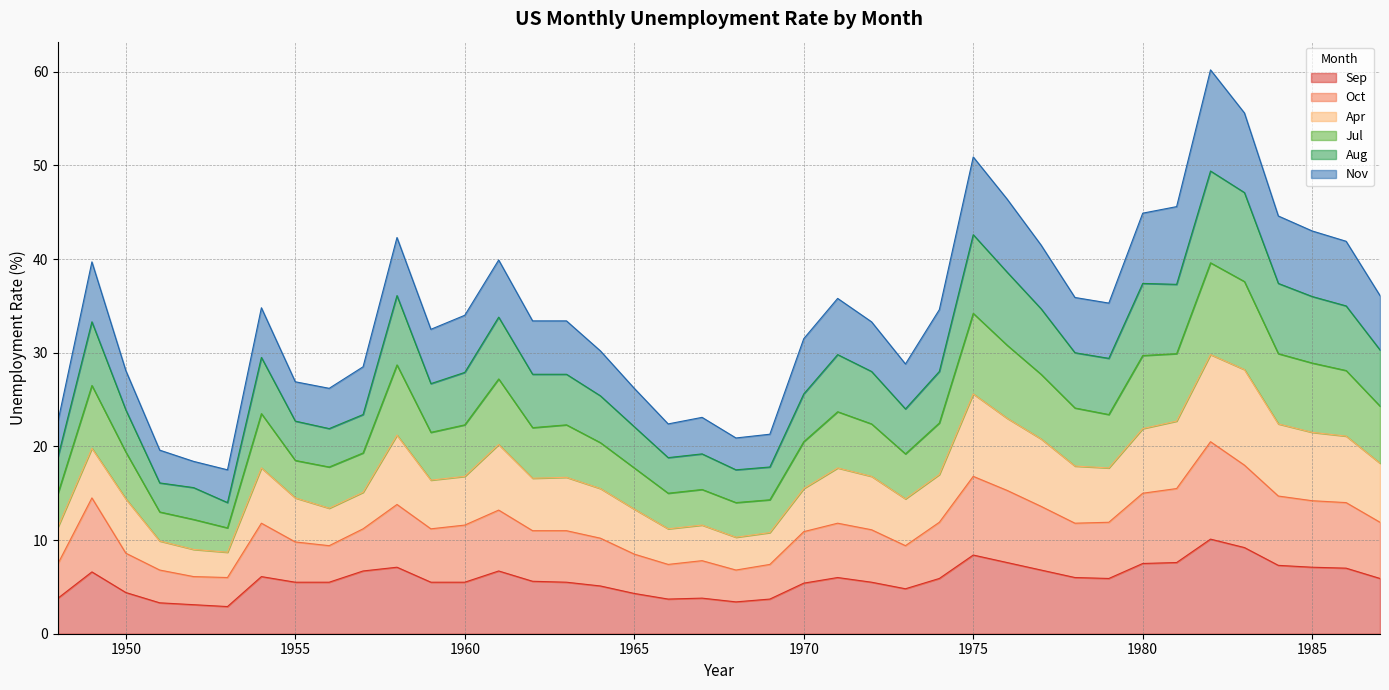

What is the lowest value of the Sep series?

2.9